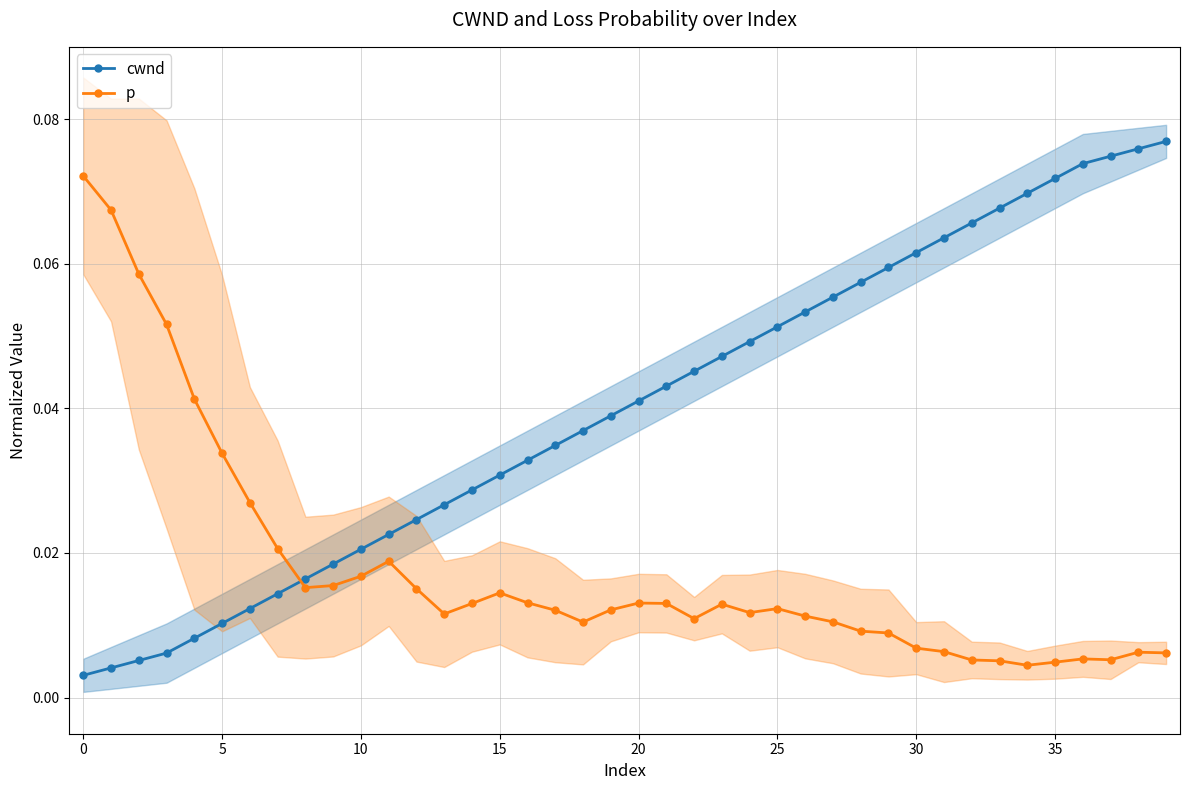

True or false: p and cwnd cross at least once.

True